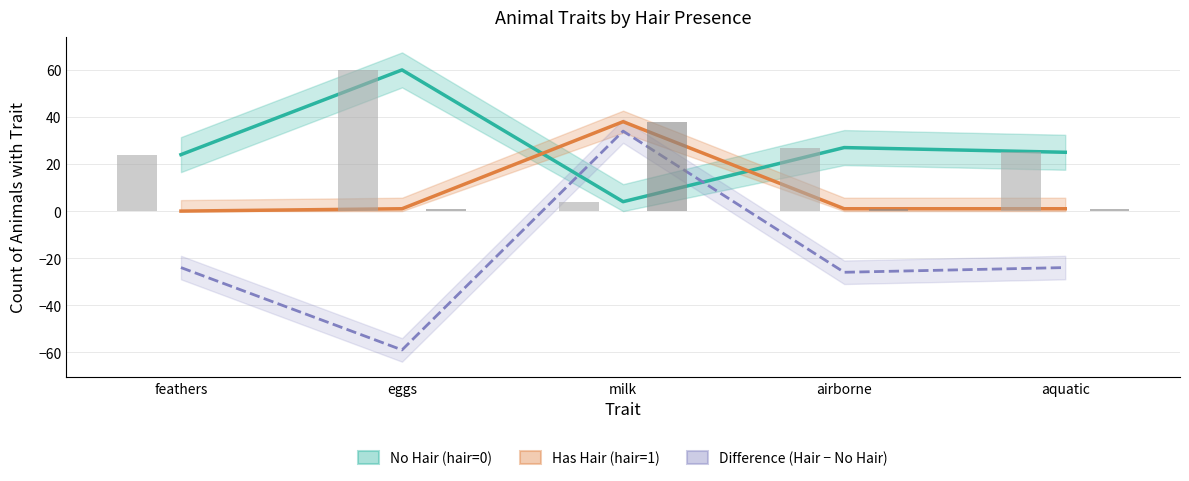

How many distinct data groups are displayed?

3